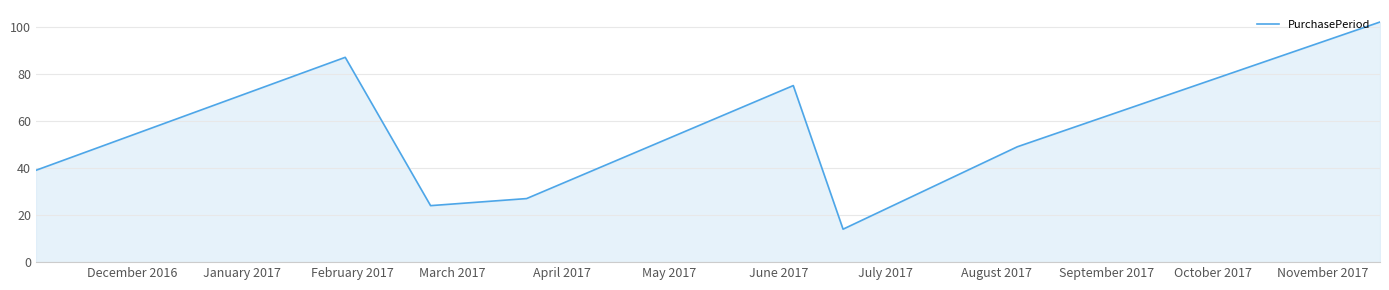

What is the difference between the maximum and minimum values?

88